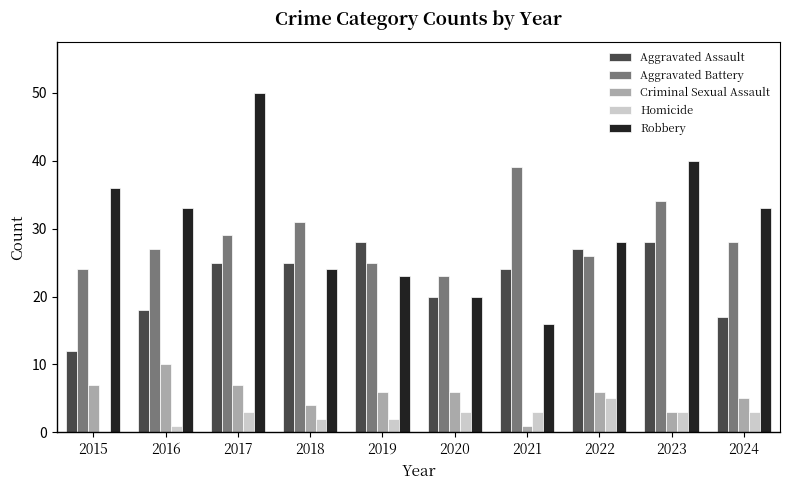

Is it true that Aggravated Assault equals 43 at 2019?

False